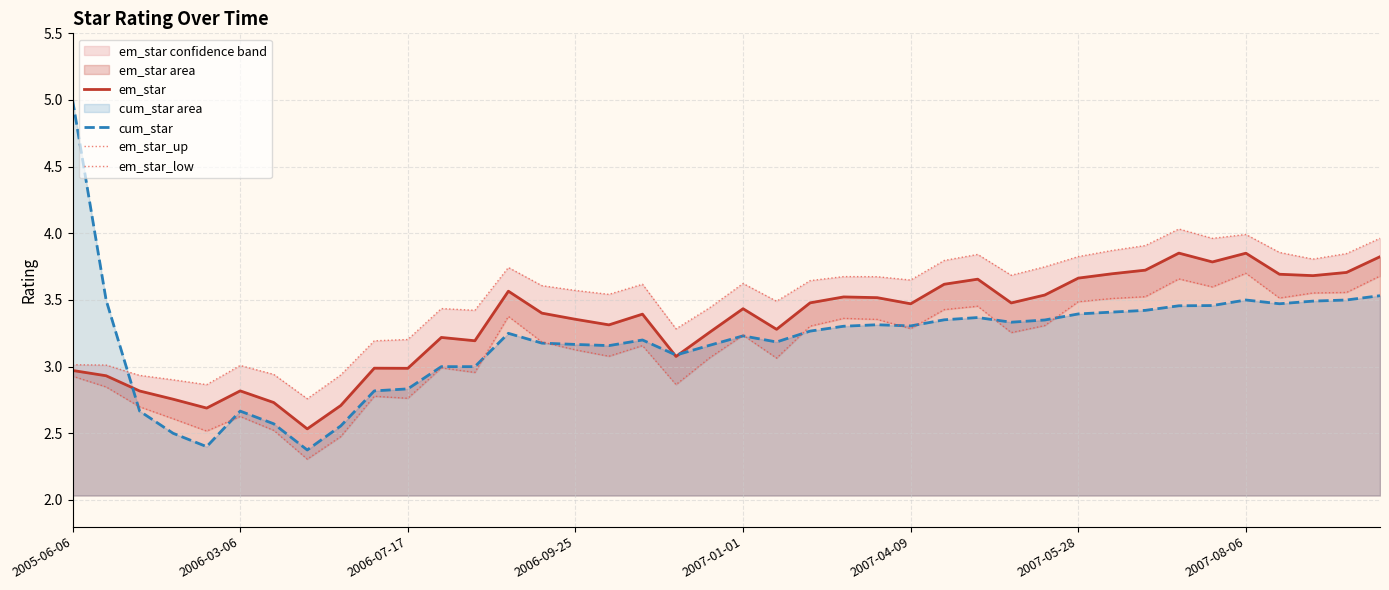

What is the approximate value of em_star at 13?

3.6